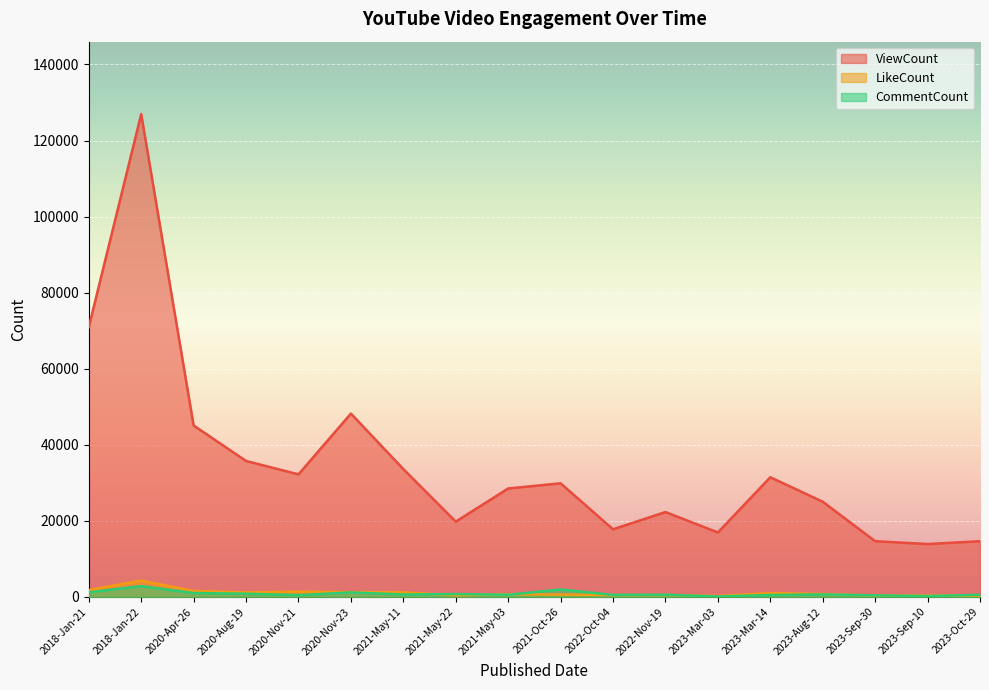

What is the smallest value displayed?

113